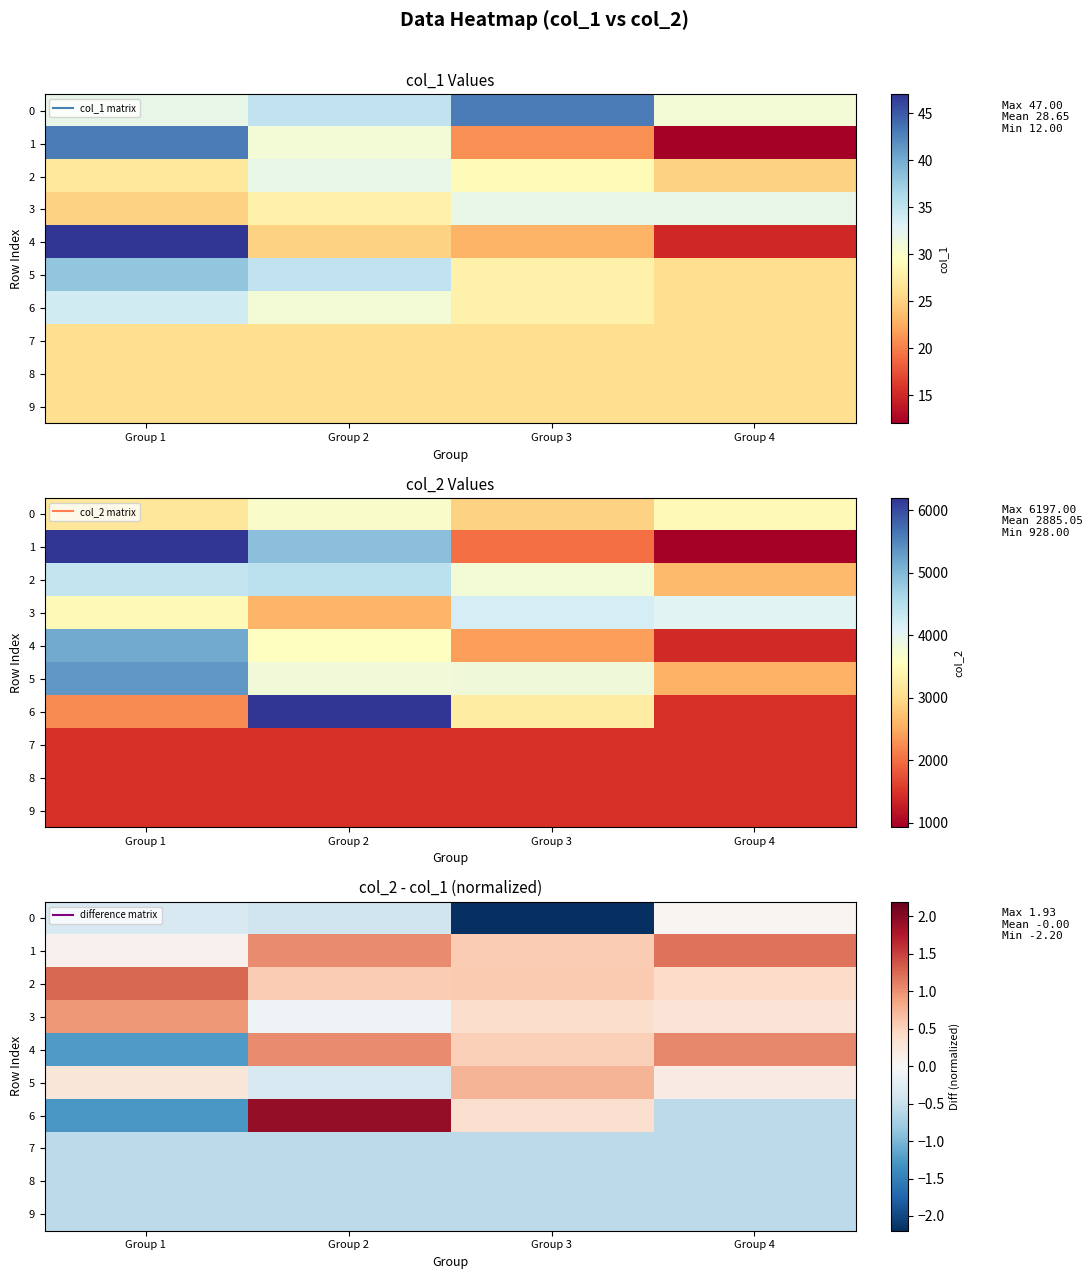

At which label is 7 closest to 0?

Group 1